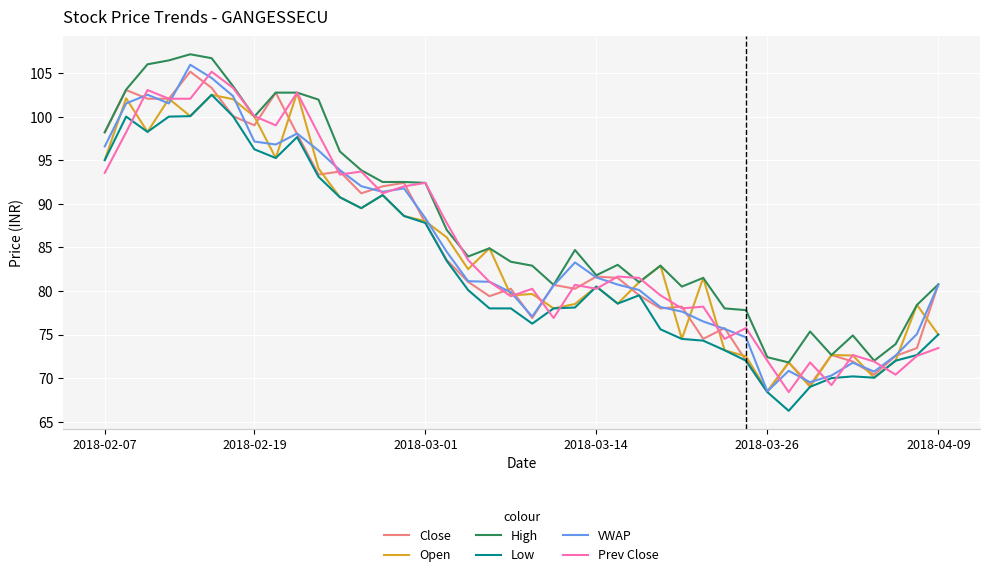

What is the lowest value of the Close series?

68.4